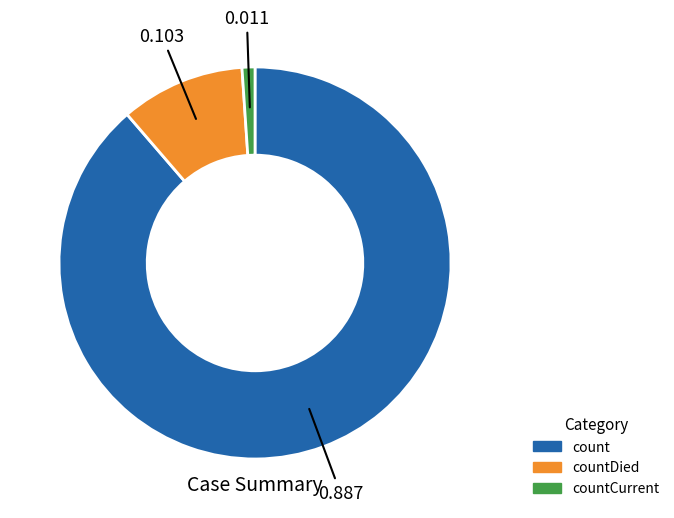

Is there a majority slice in this chart?

Yes